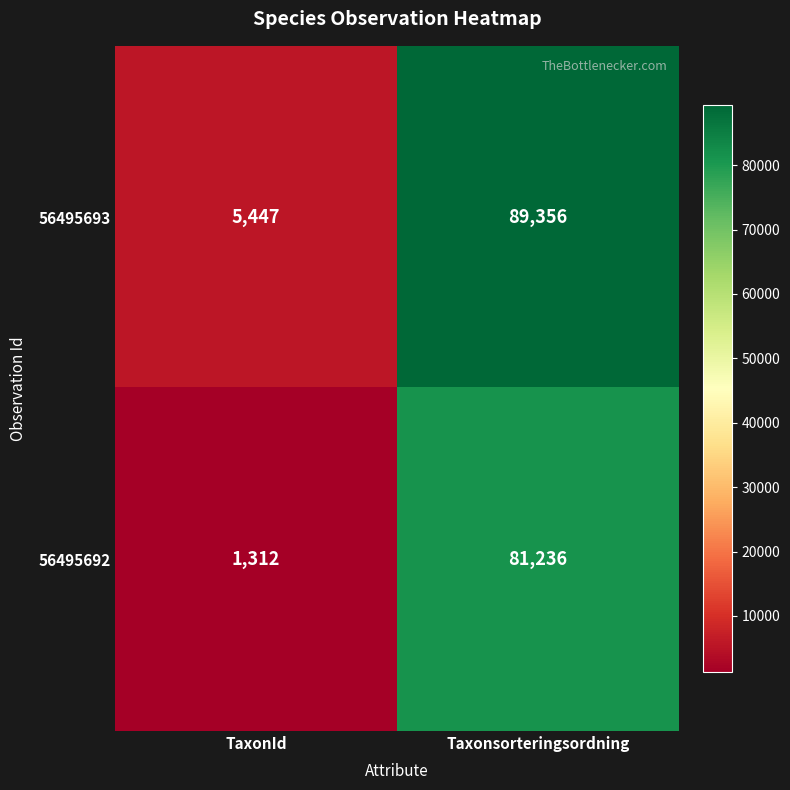

Which series has the largest range (max minus min)?

56495693